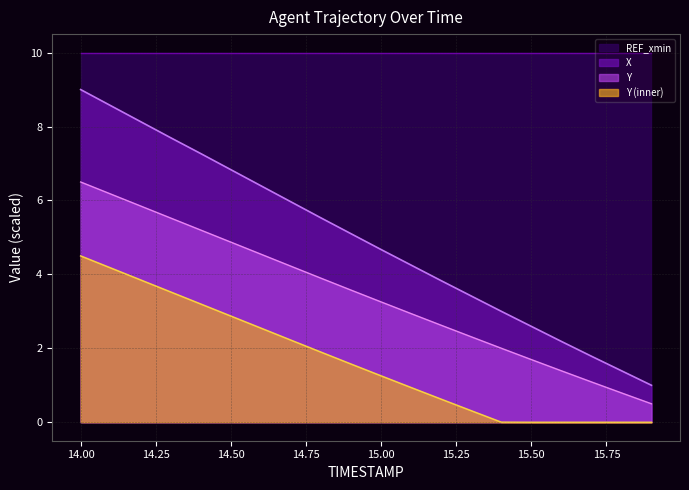

What is the value of the Y point at the 11th from the left?

3.3